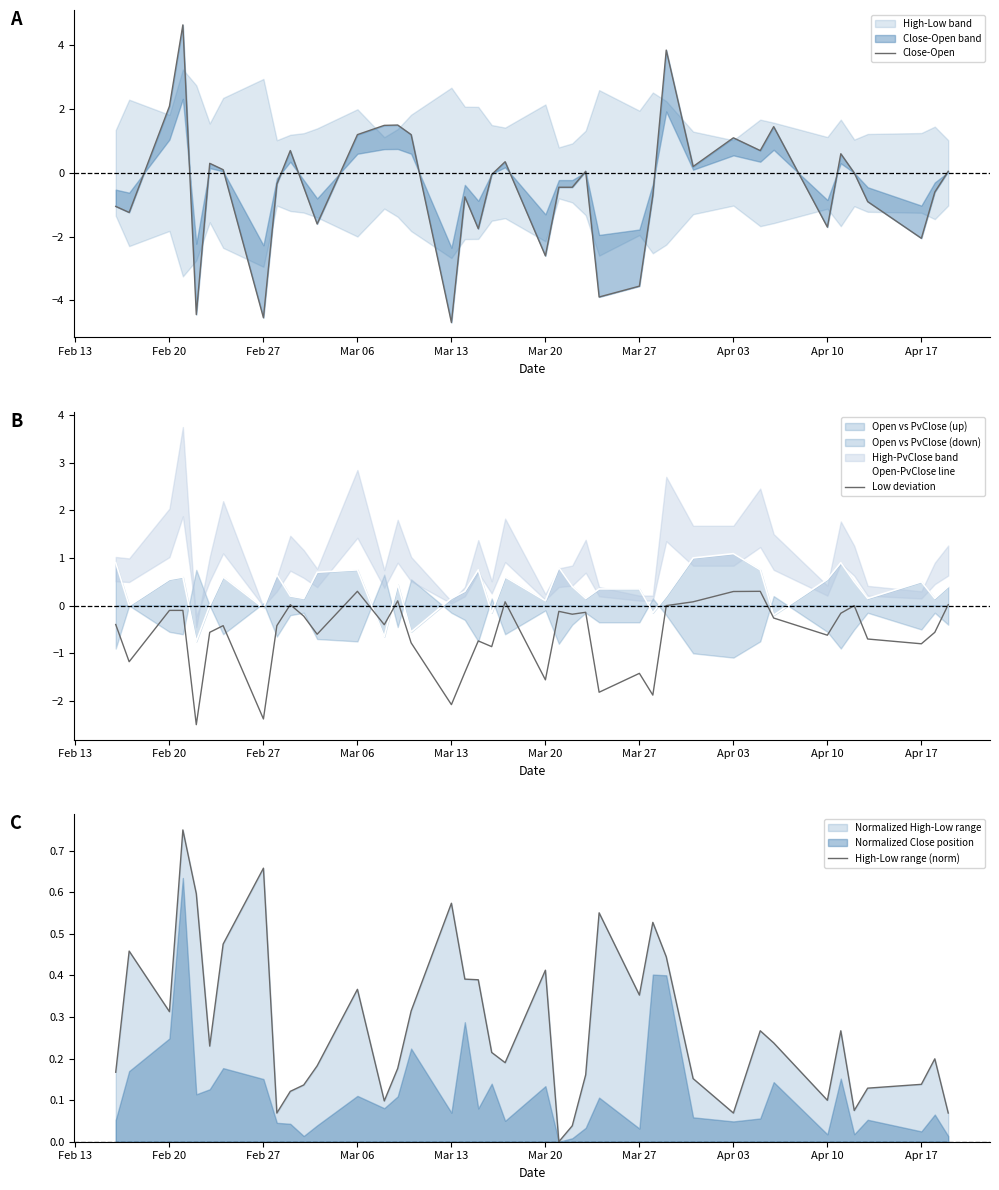

True or false: Low deviation and Open-PvClose line intersect in this chart.

True